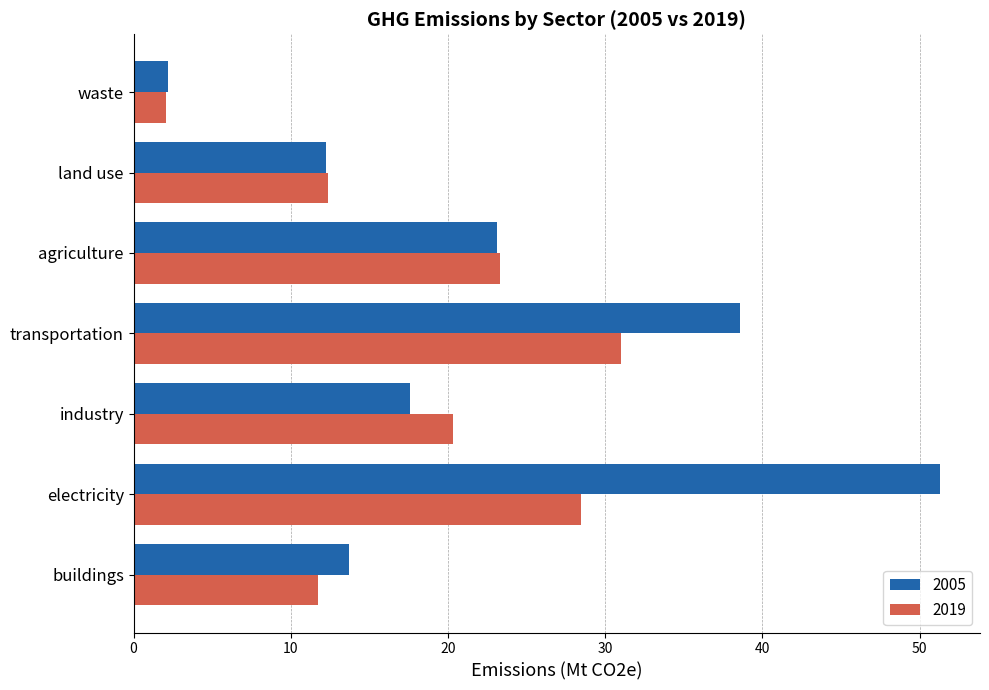

Where is 2019 nearest to the value 16?

land use